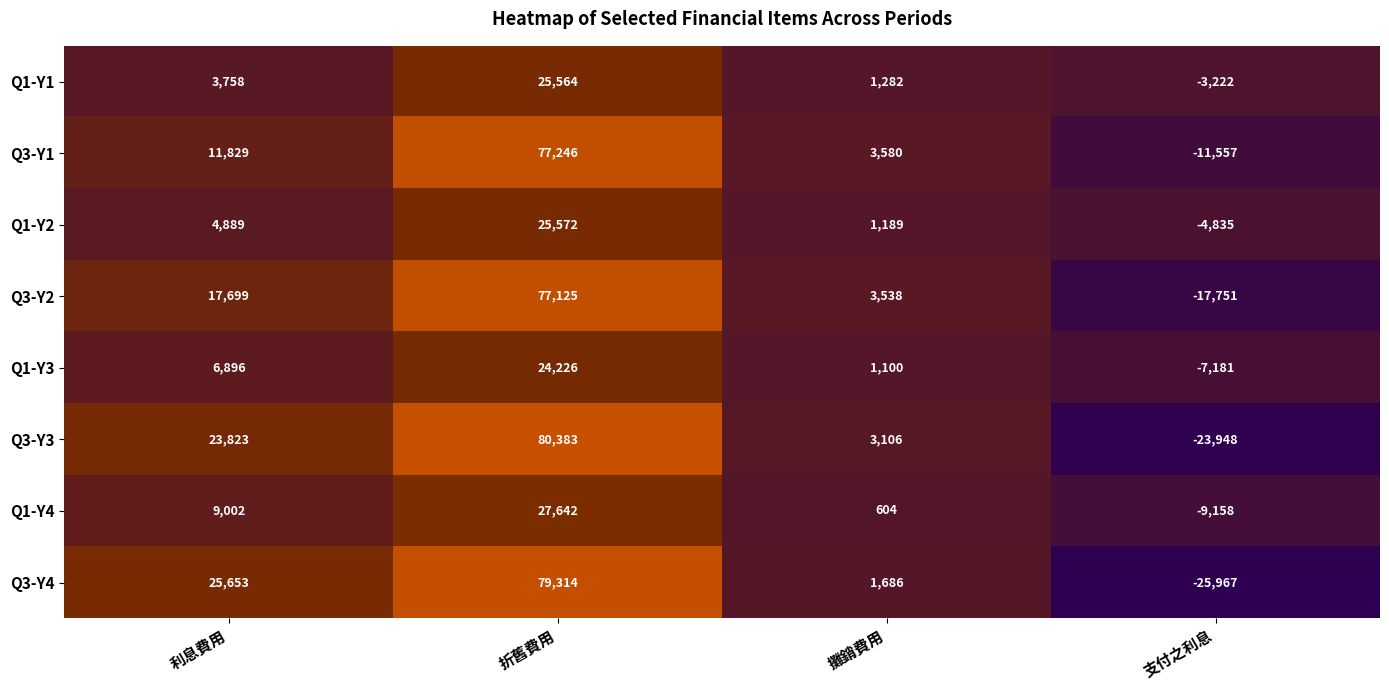

What is the total value across all series at 利息費用?

103549